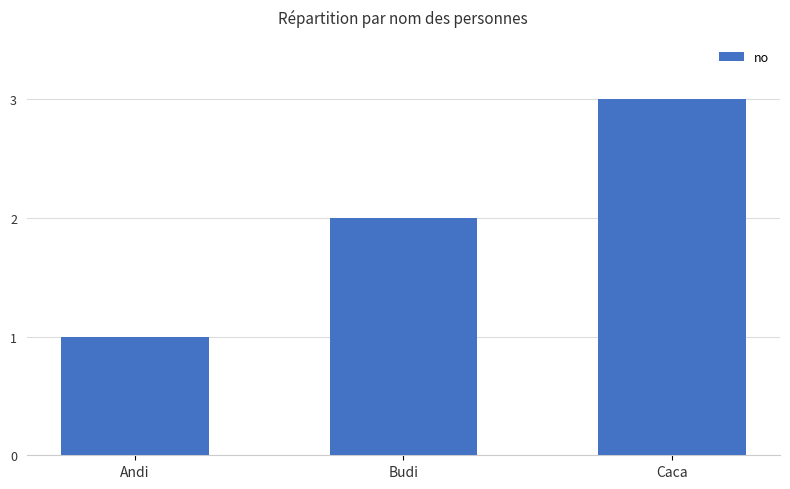

What is the maximum value shown in the chart?

3